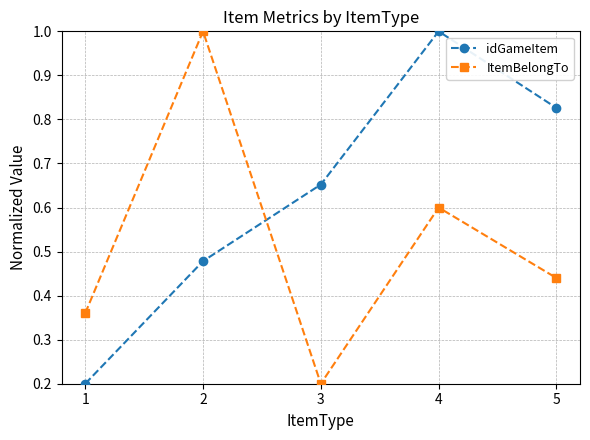

List the series in order of their overall mean, highest first.

idGameItem, ItemBelongTo